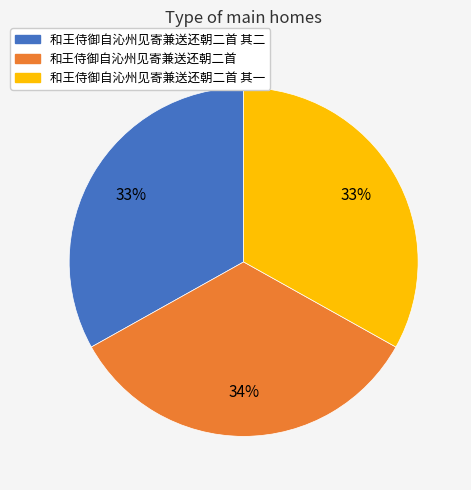

Between 和王侍御自沁州见寄兼送还朝二首 其一 and 和王侍御自沁州见寄兼送还朝二首, which is larger?

和王侍御自沁州见寄兼送还朝二首